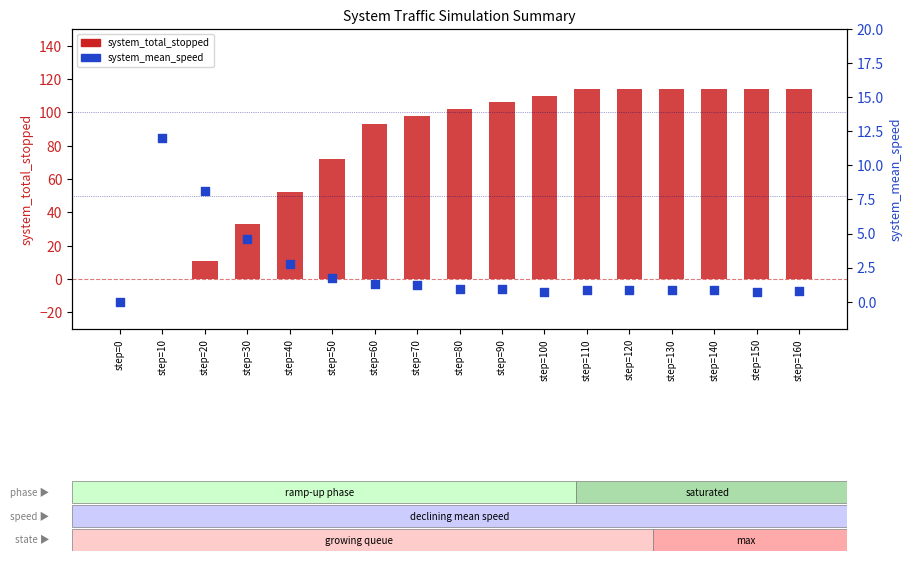

What is the total value across all series at step=150?

114.7